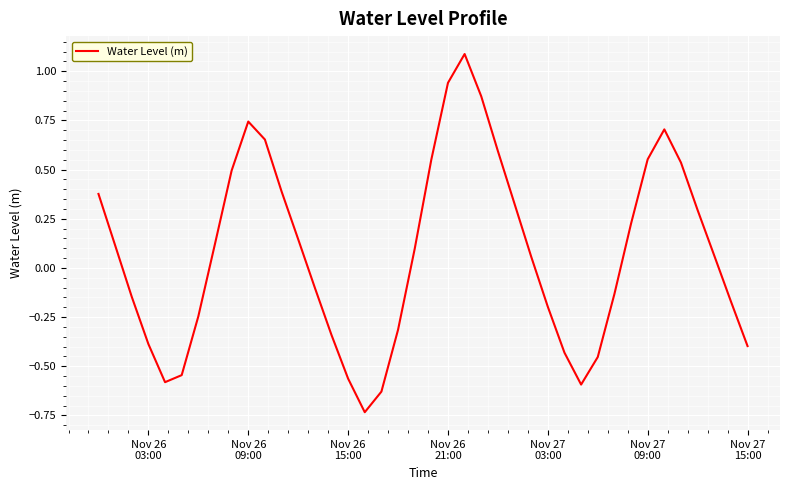

What is the maximum value shown in the chart?

1.1